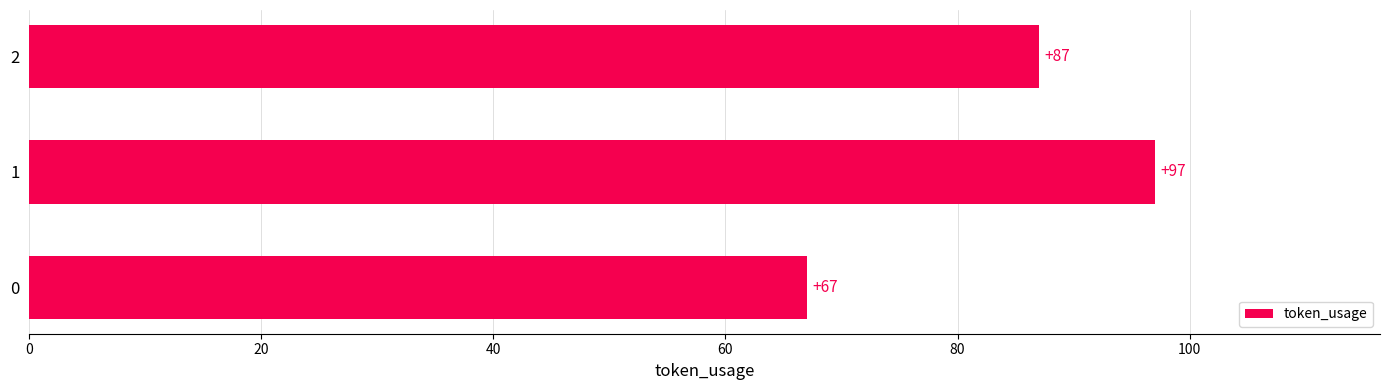

Reading top to bottom, transcribe all the data shown in this chart.

87	97	67